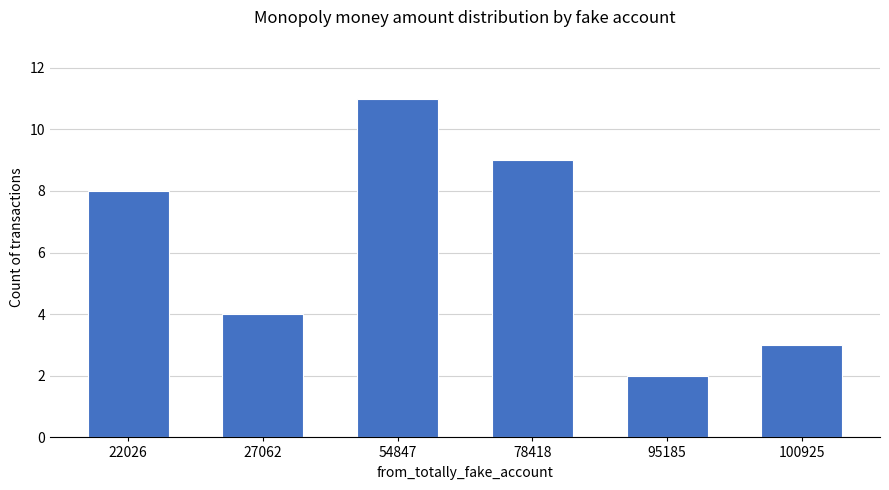

What is the sum of all values?

37